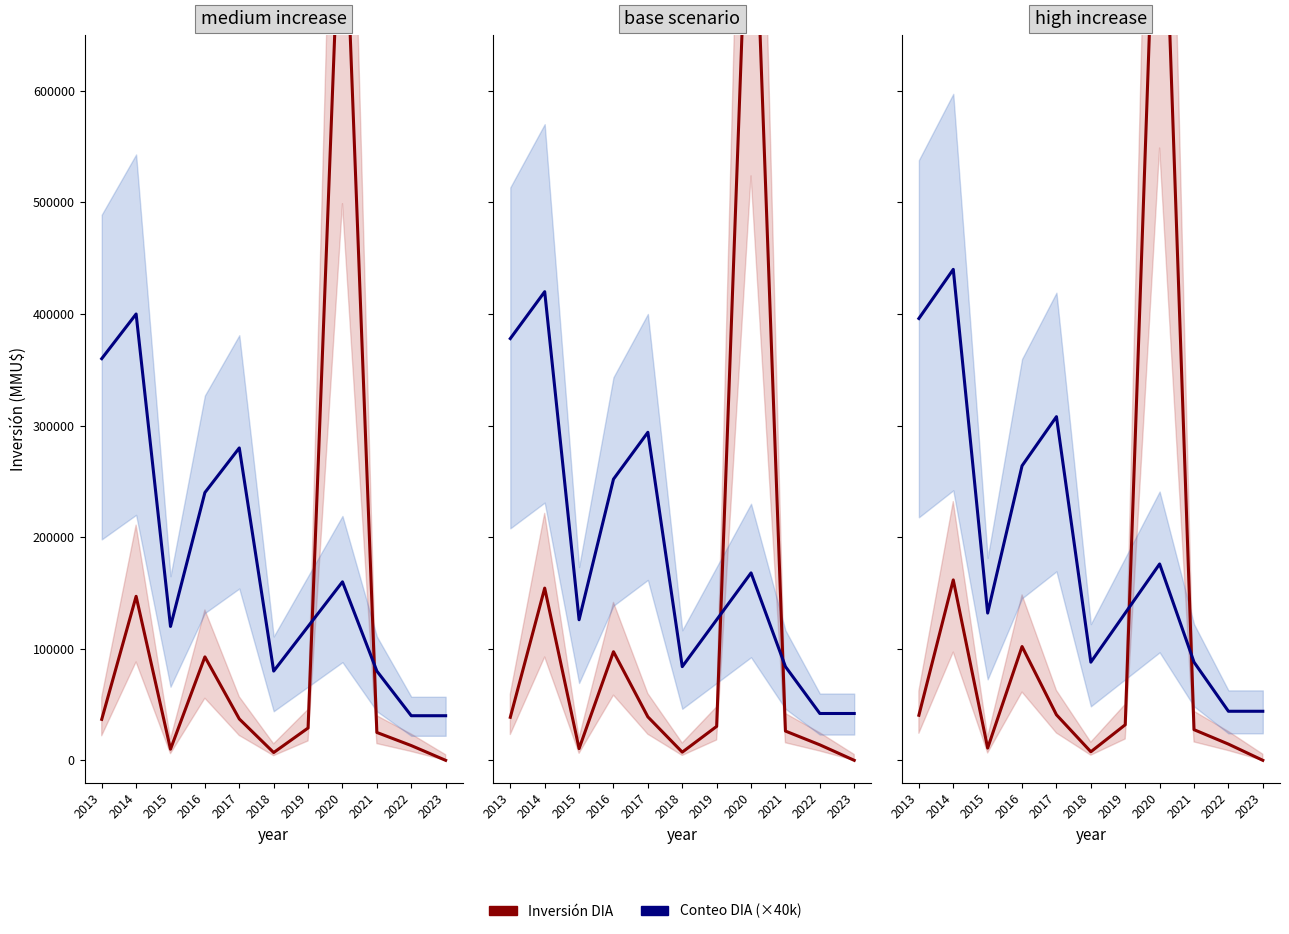

At which category is the sum across all series the highest?

2020